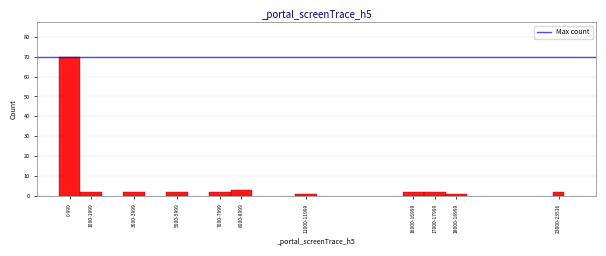

Reading left to right, list all the values displayed in this chart.

0-999=70	1000-1999=2	3000-3999=2	5000-5999=2	7000-7999=2	8000-8999=3	11000-11999=1	16000-16999=2	17000-17999=2	18000-18999=1	23000-23516=2